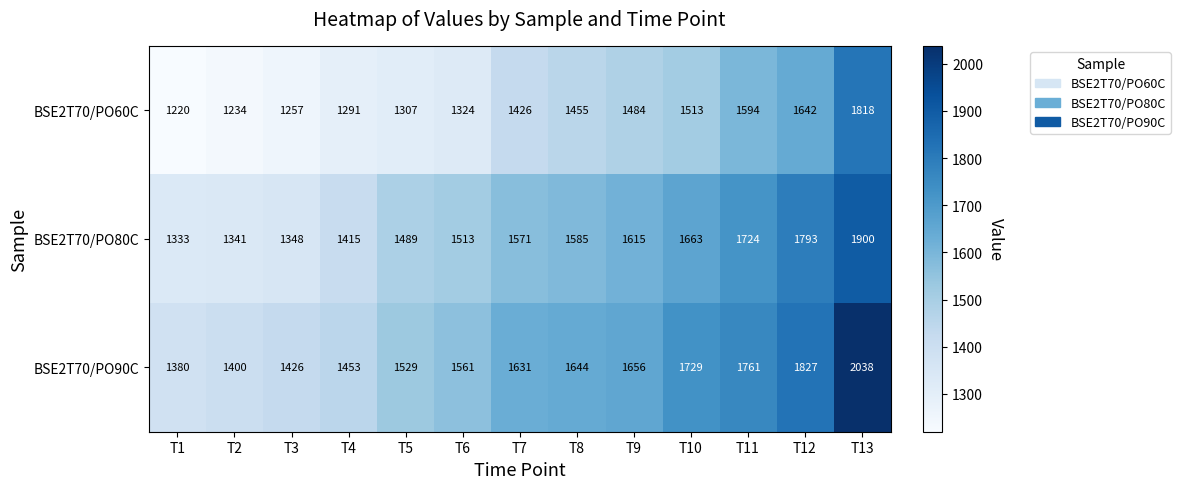

Rank the series by their average value, from lowest to highest.

BSE2T70/PO60C, BSE2T70/PO80C, BSE2T70/PO90C